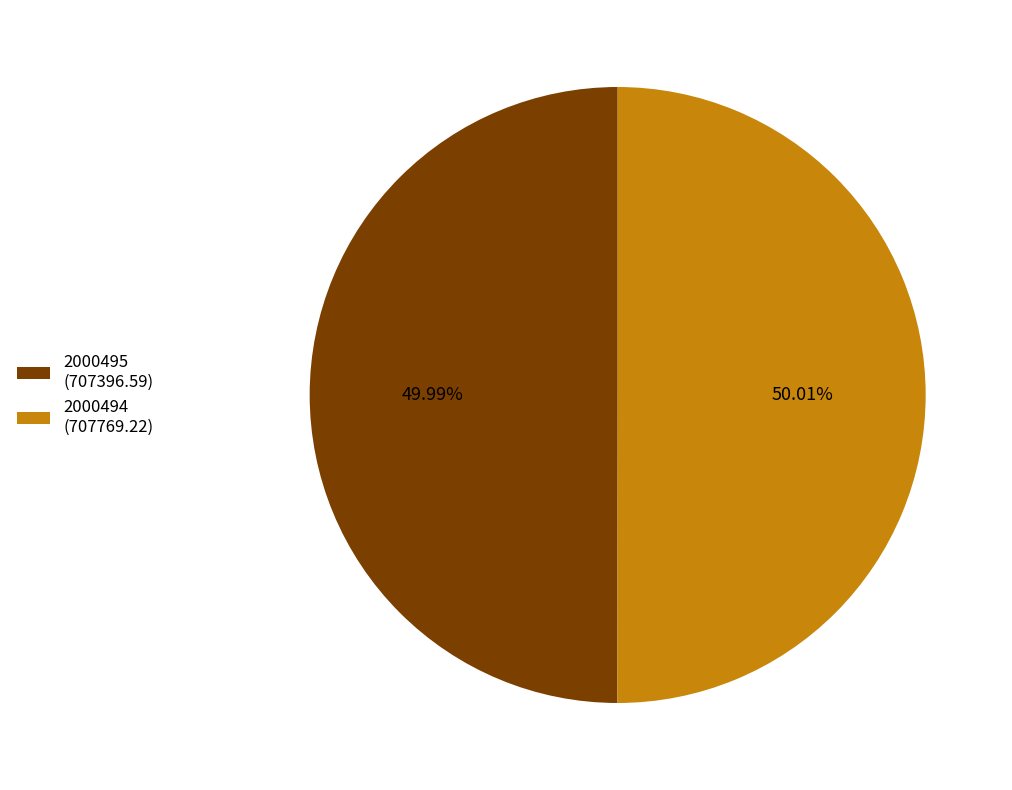

Approximately how many times larger is the value at 2000494 (707769.22) compared to 2000495 (707396.59)?

1.0